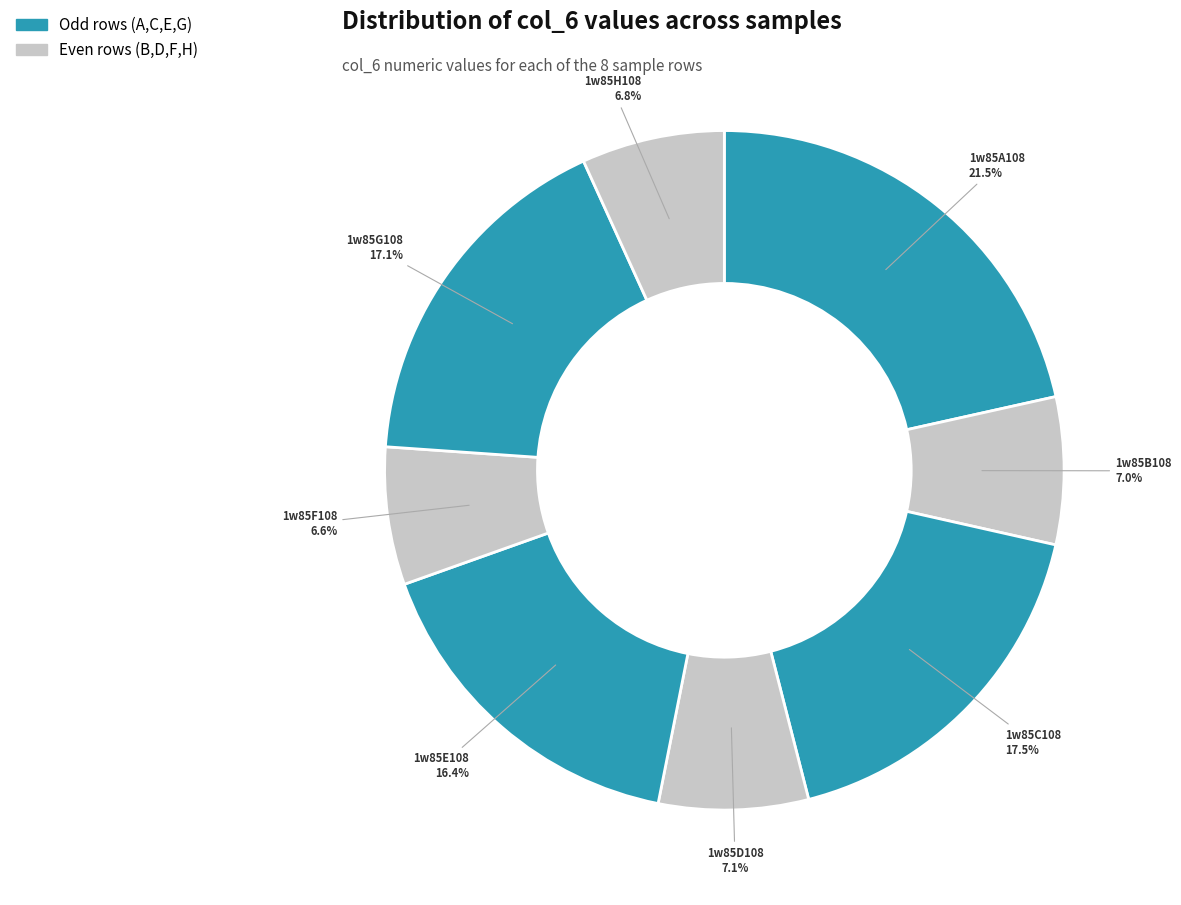

Count the number of slices in the pie.

8